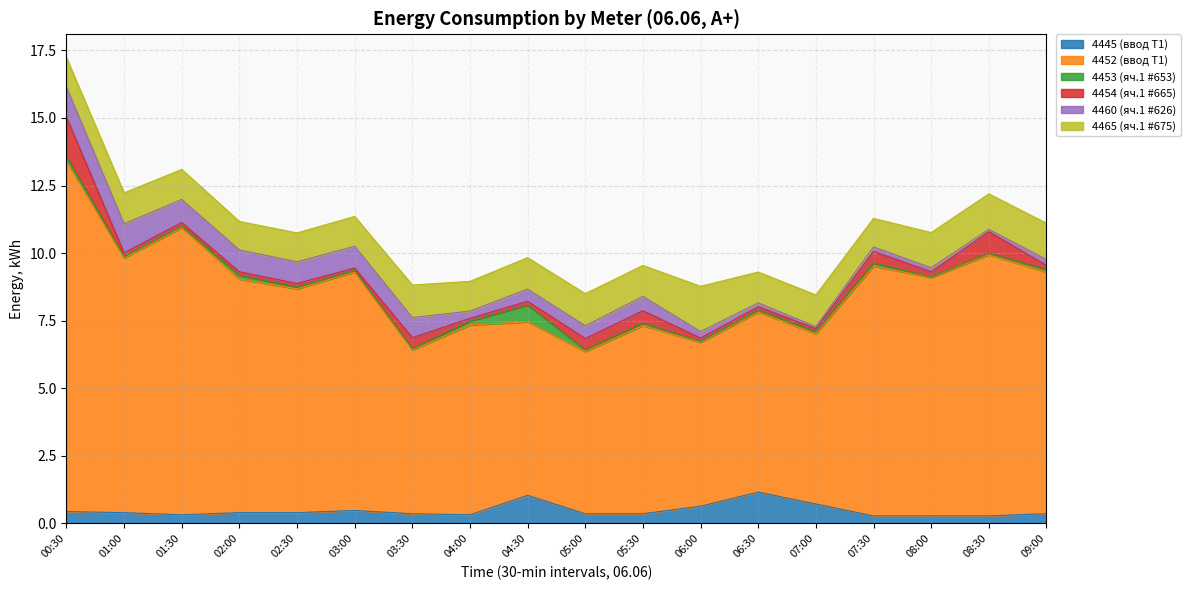

List the series in order of their peak value, highest first.

4452 (ввод Т1), 4465 (яч.1 #675), 4454 (яч.1 #665), 4445 (ввод Т1), 4460 (яч.1 #626), 4453 (яч.1 #653)